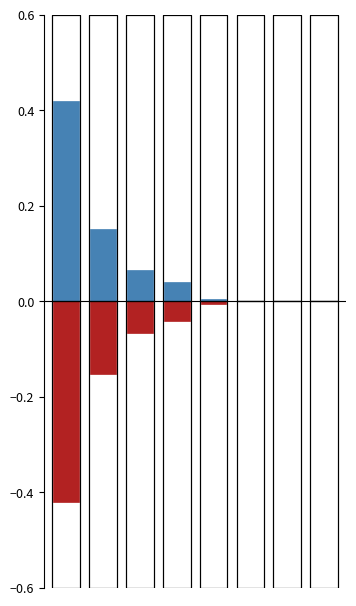

How many bars are there in total?

16